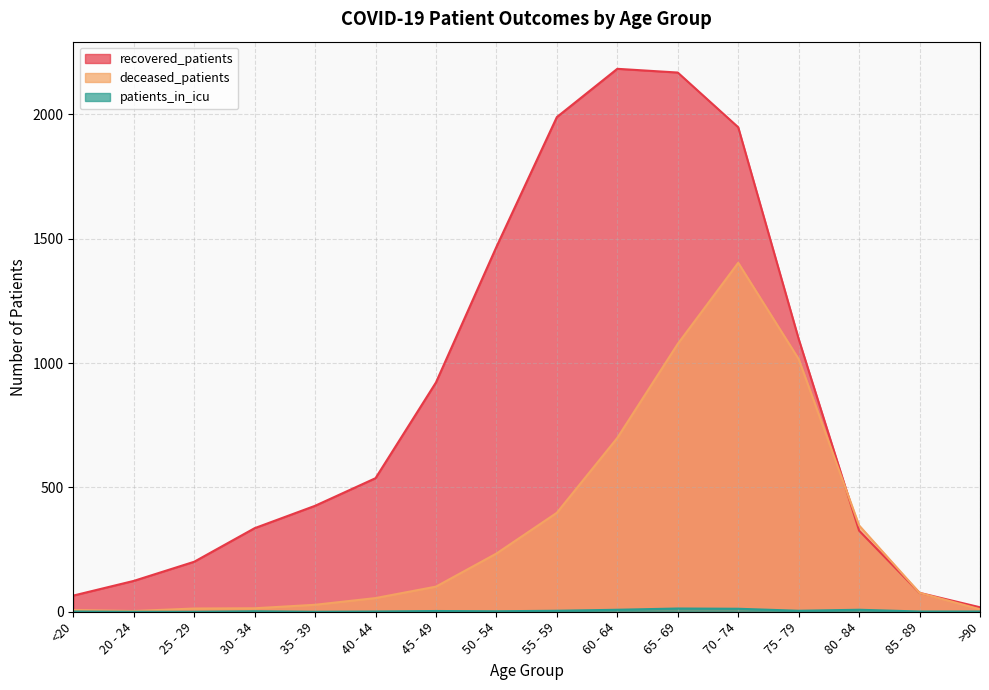

The value of recovered_patients at 80 - 84 is 172. True or false?

False